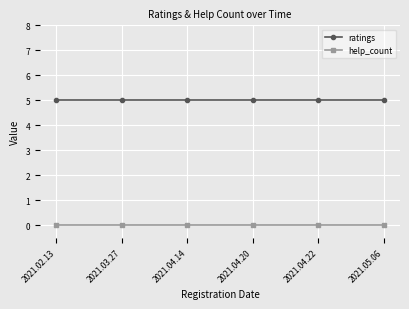

What is the total value across all series at 2021.03.27?

5